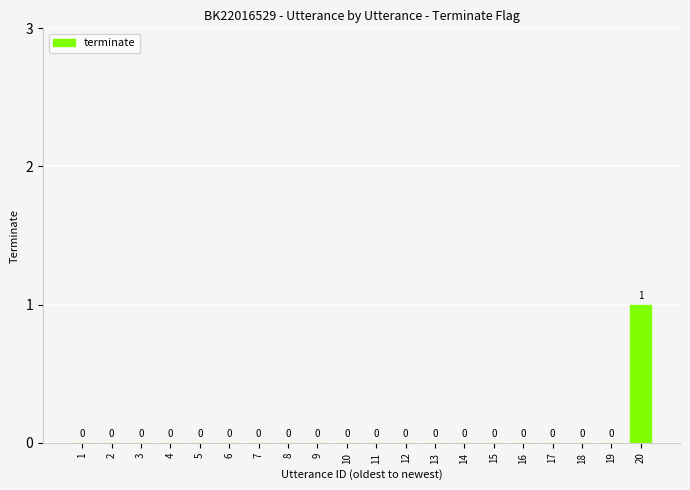

True or false: the data shows 0 at 3.

True